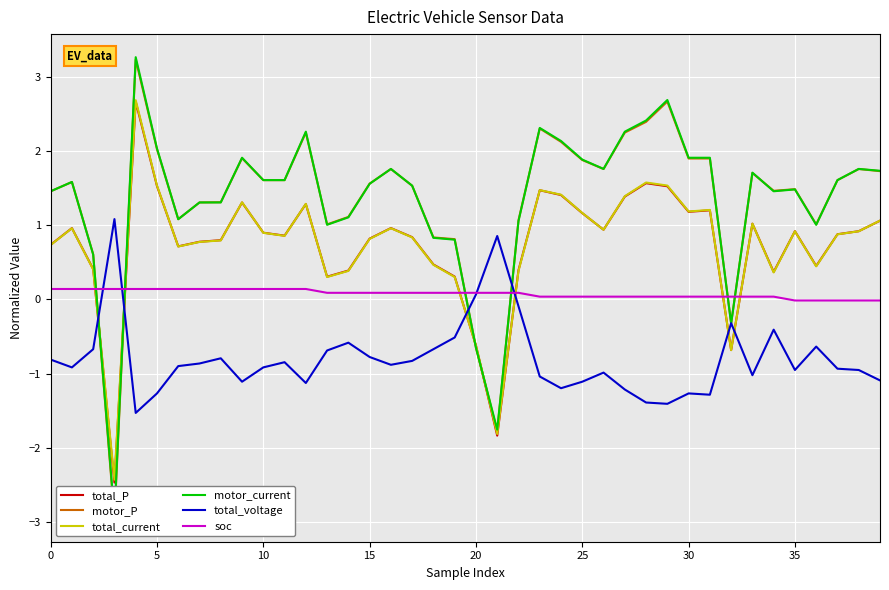

What are all the series names shown in the legend?

total_P, motor_P, total_current, motor_current, total_voltage, soc